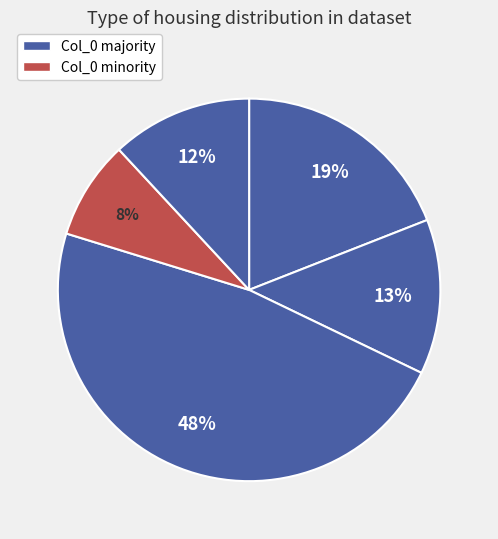

To the nearest percent, what is the average slice percentage?

20%